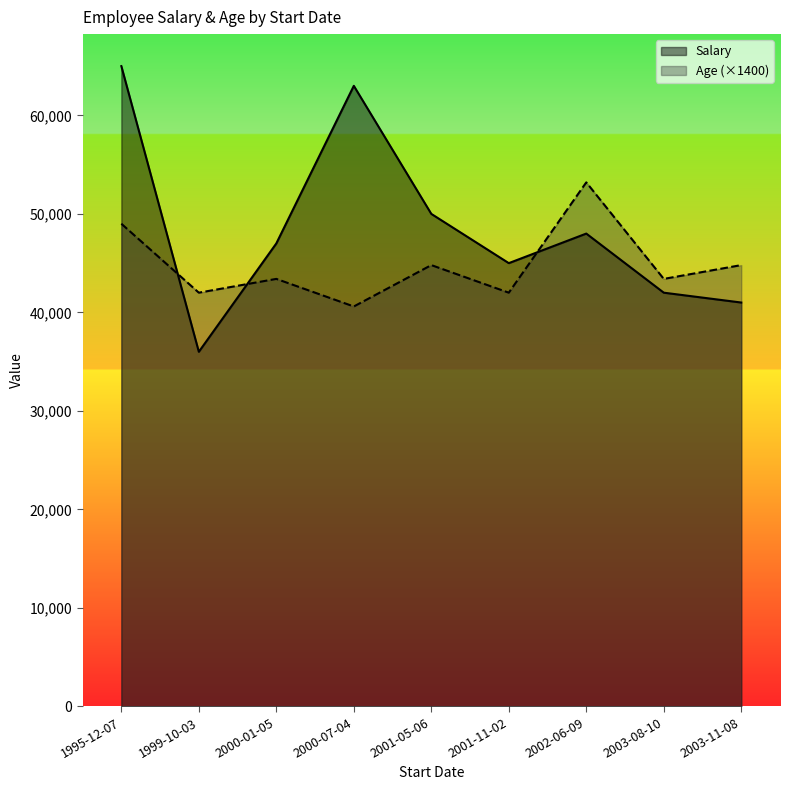

What is the difference between the highest and lowest values at 2001-11-02?

3000